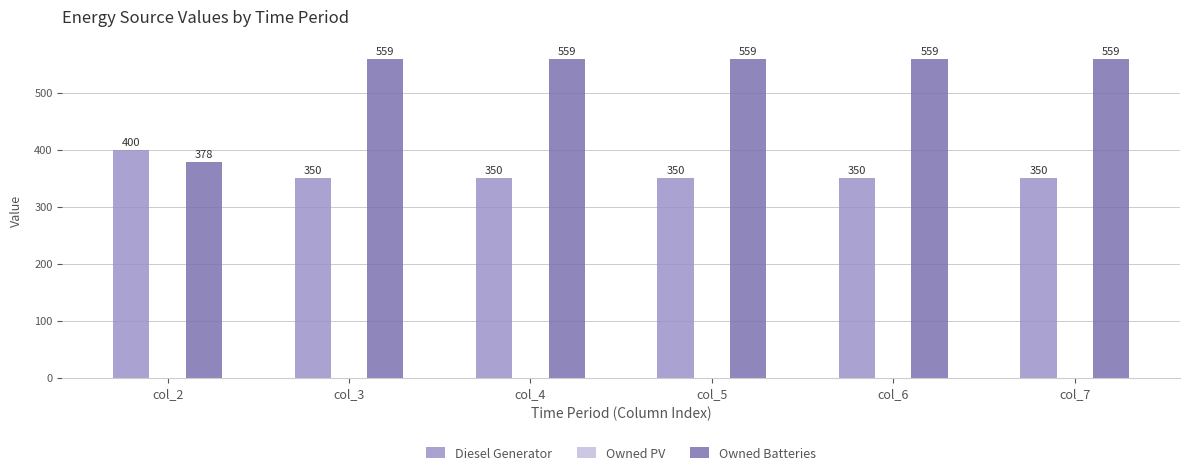

How many categories are shown in the chart?

6